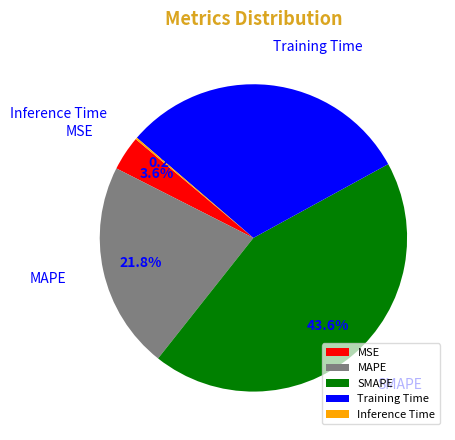

Is there any slice that represents more than half of the pie?

No